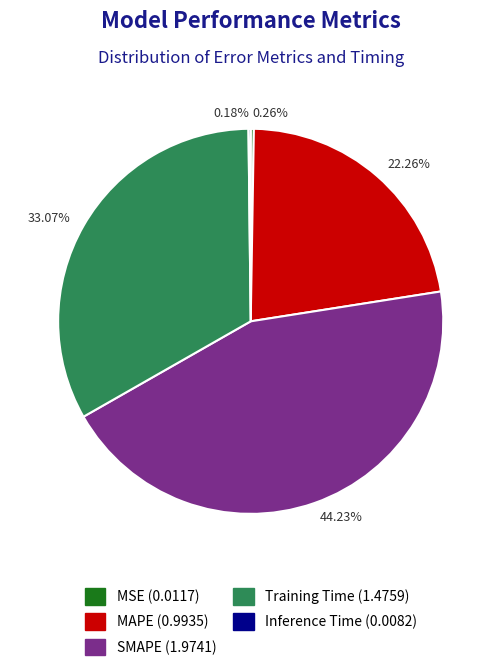

Does SMAPE represent more than half of the total?

No